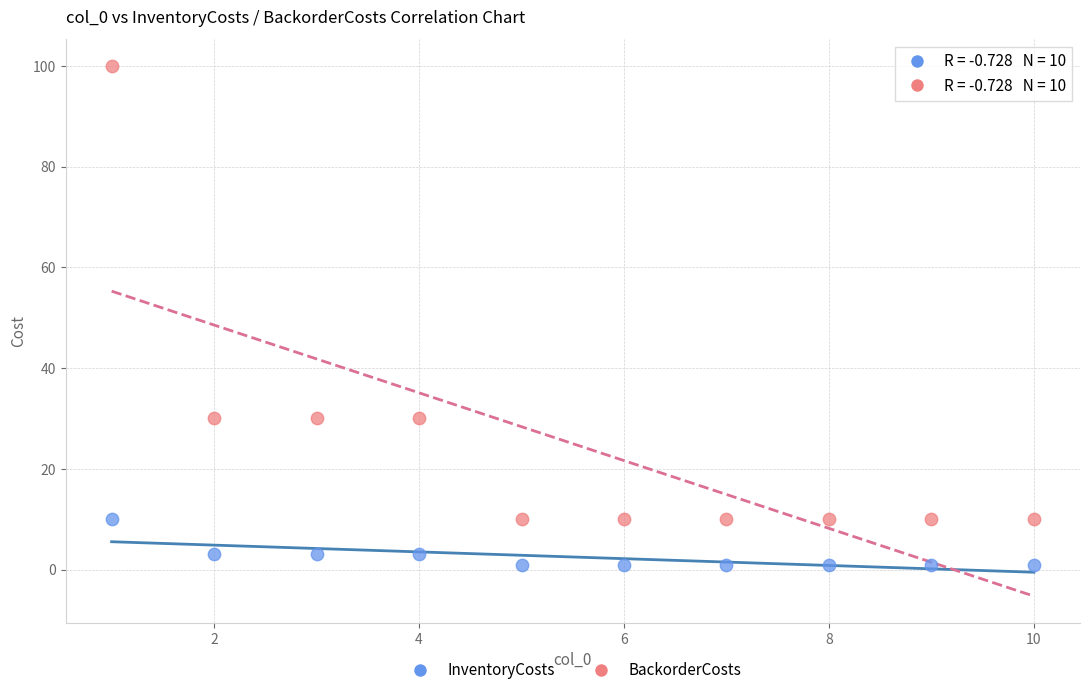

Which series contains the lowest Y value?

InventoryCosts